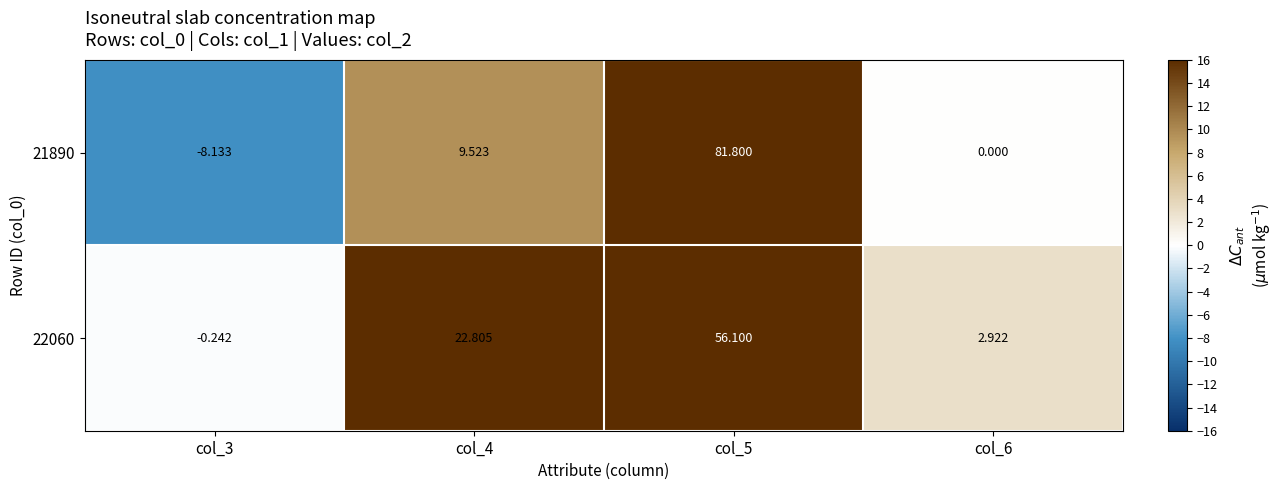

What is the difference between the highest and lowest values at col_6?

2.9